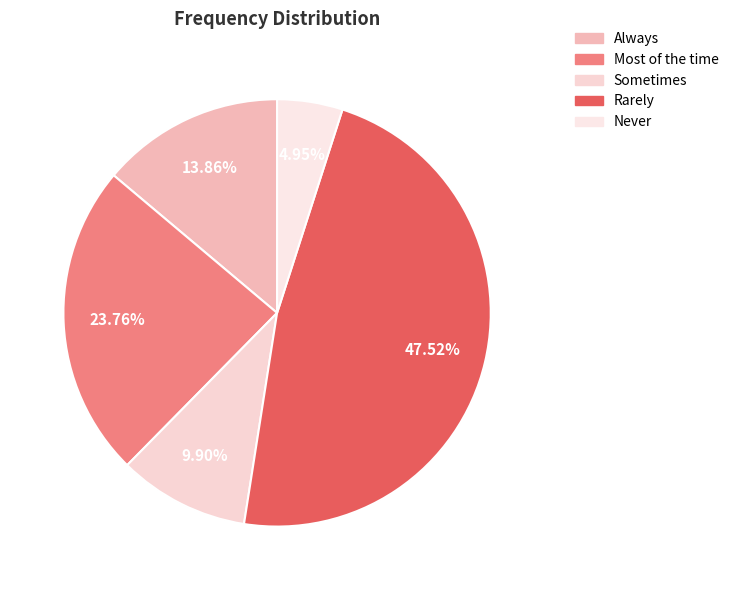

Which has a higher value, Never or Always?

Always